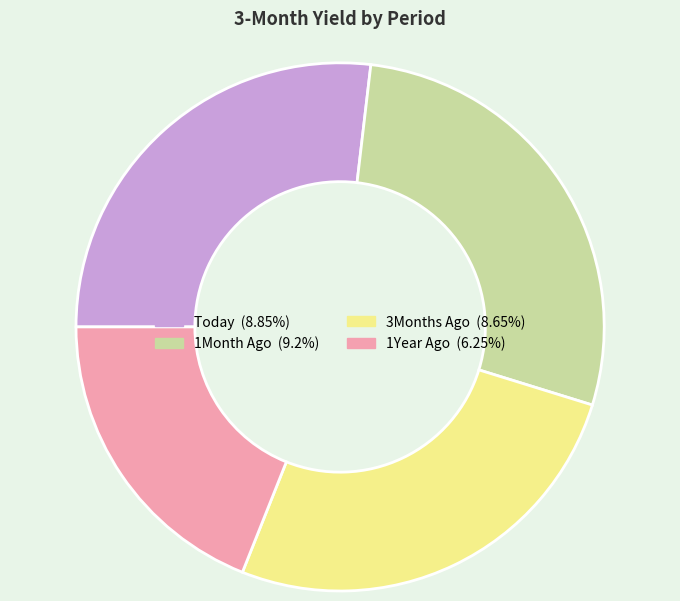

Which category has the biggest portion of the pie?

1Month Ago